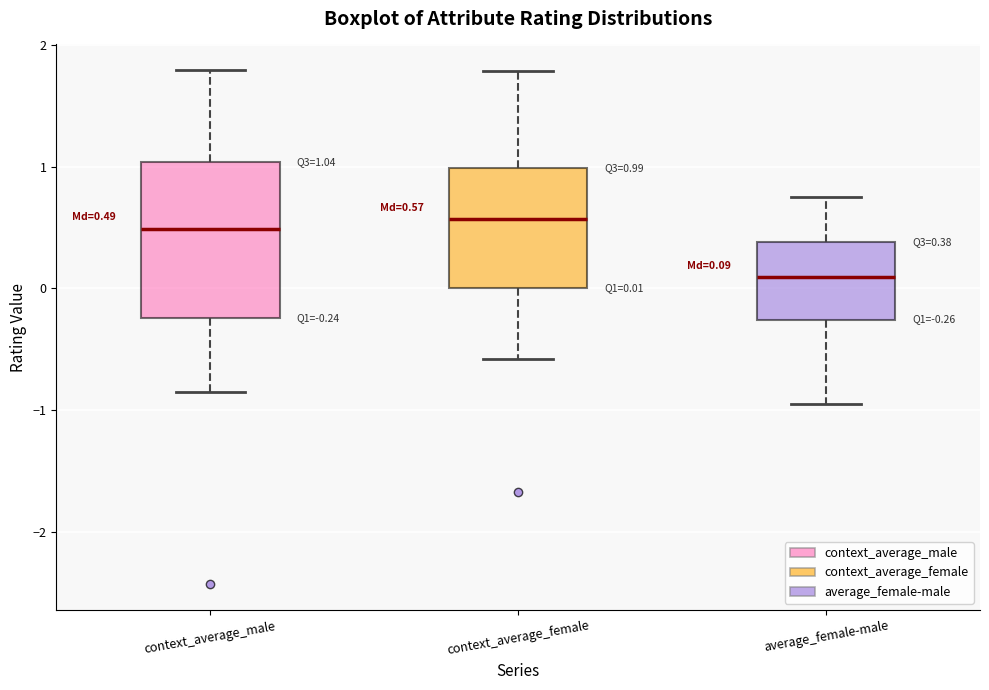

Which box is the tallest, from its lower edge to its upper edge?

context_average_male